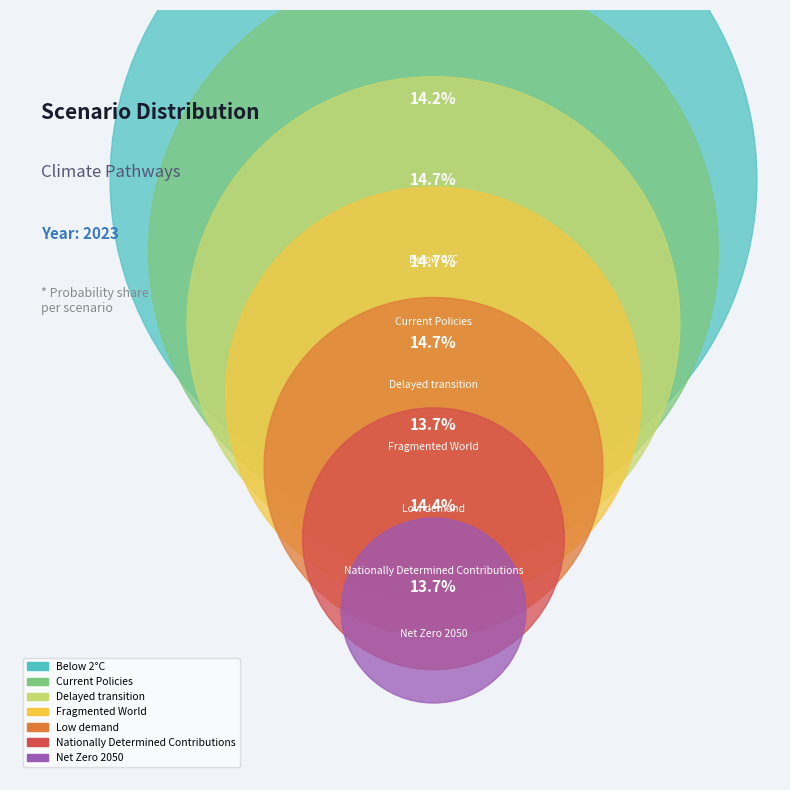

Is it true that Fragmented World is 4% of the pie?

False